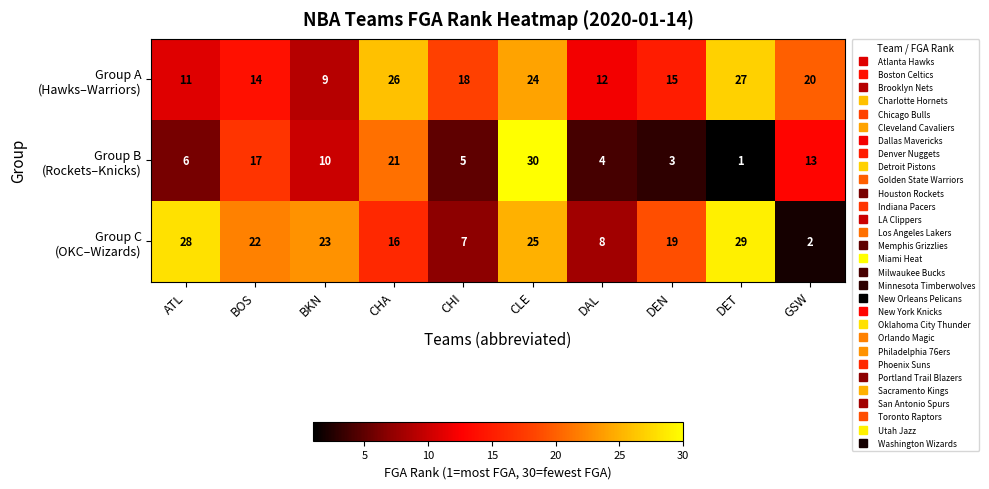

What is the greatest value displayed?

30